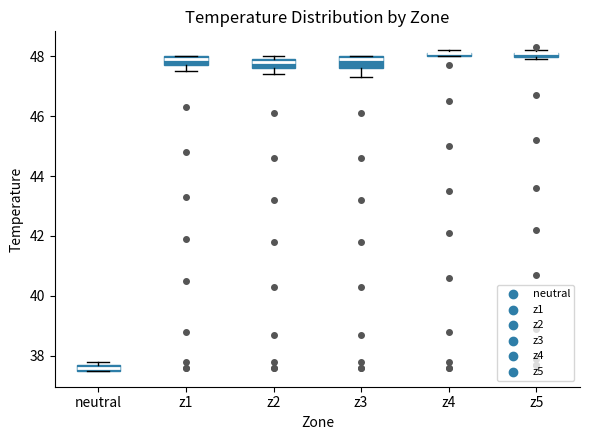

Where is the lower edge of the box for z2 on the y-axis? The values are not printed on the chart, so give them approximately, as read against the axis.

47.6